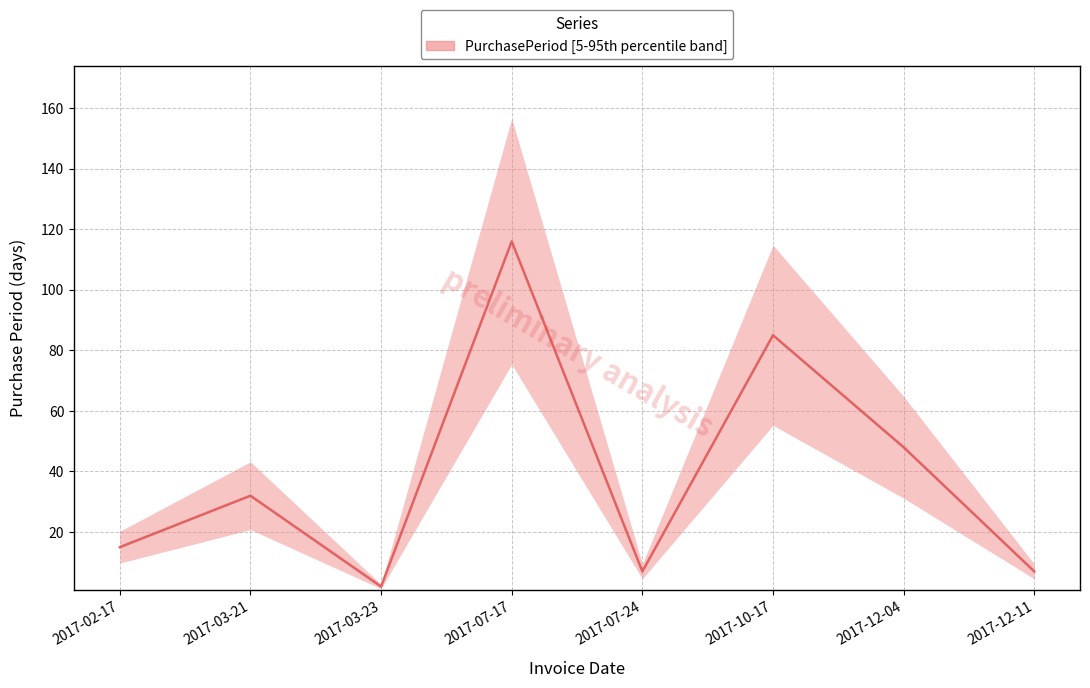

What is the maximum value shown in the chart?

116